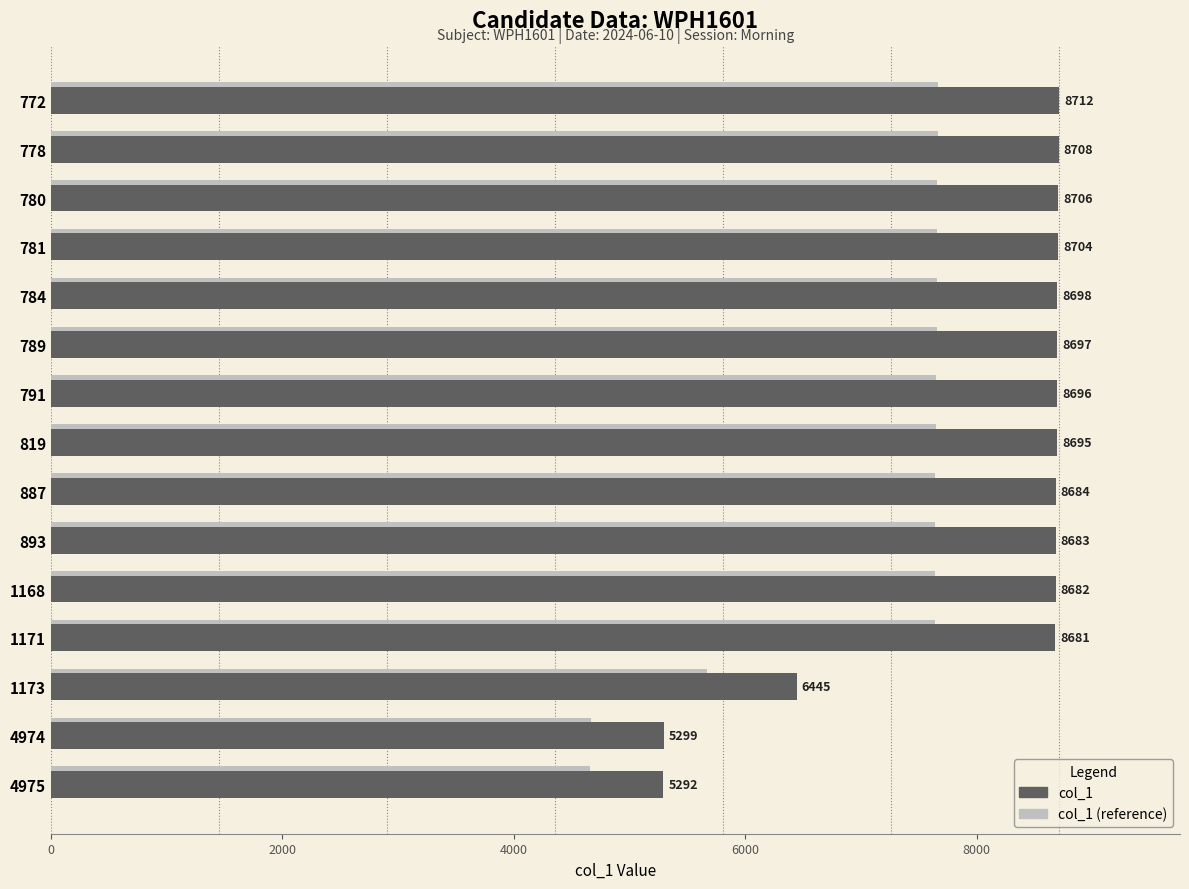

Count the number of categories in the chart.

15